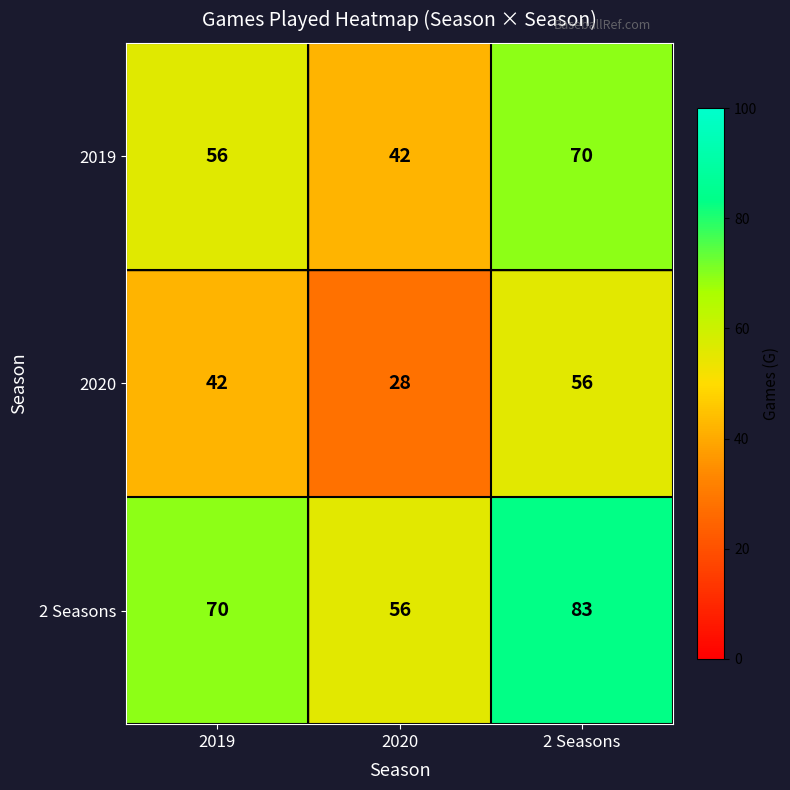

What is the spread (max minus min) of values at 2020?

28